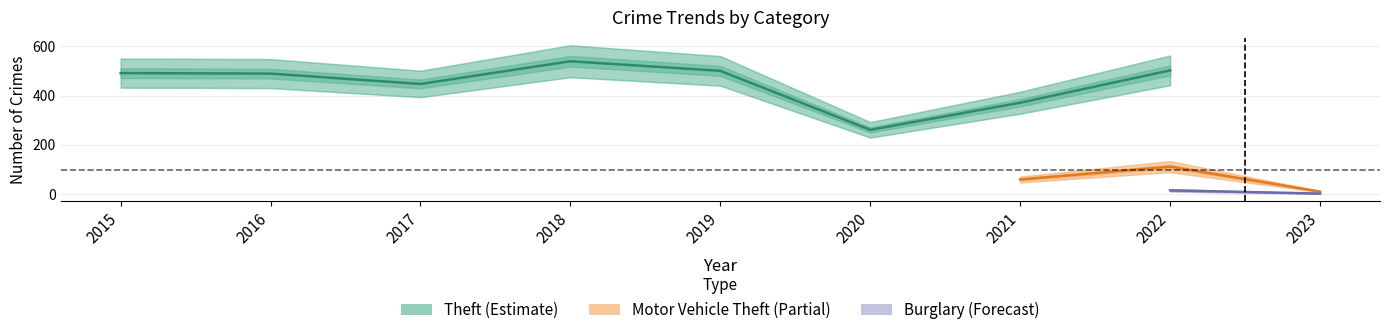

True or false: Theft has a value of 30 at 2023.

False